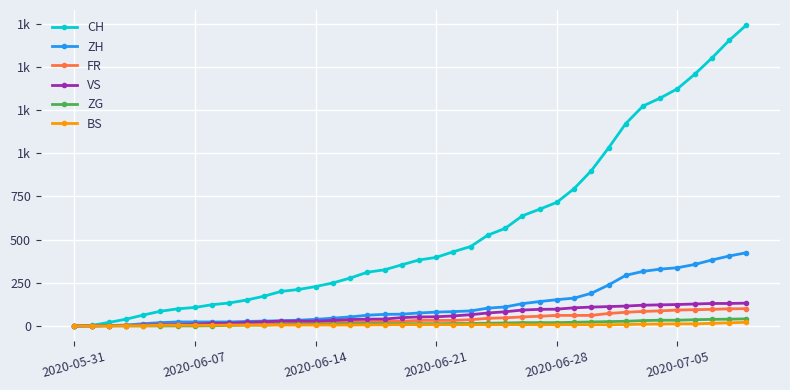

What are all the series names shown in the legend?

CH, ZH, FR, VS, ZG, BS